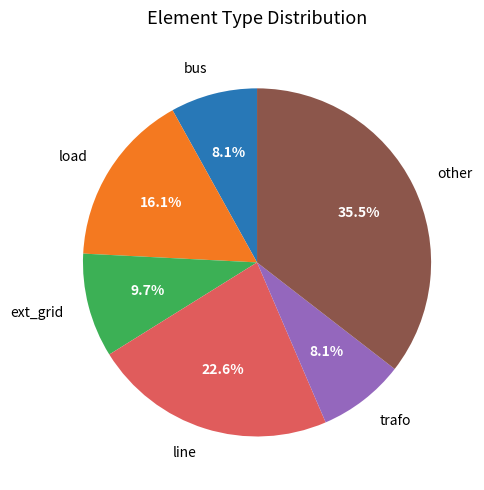

The trafo slice represents 13% of the pie. True or false?

False